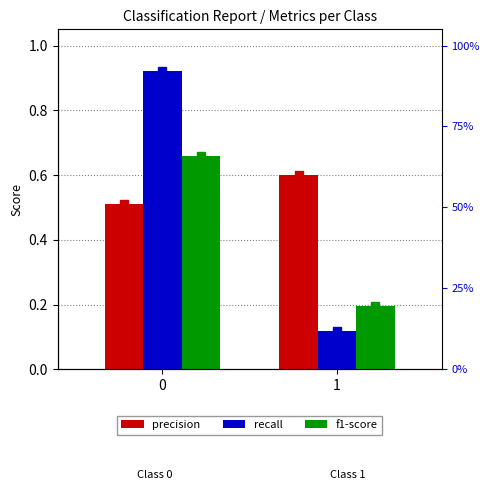

What are all the series names shown in the legend?

precision, recall, f1-score